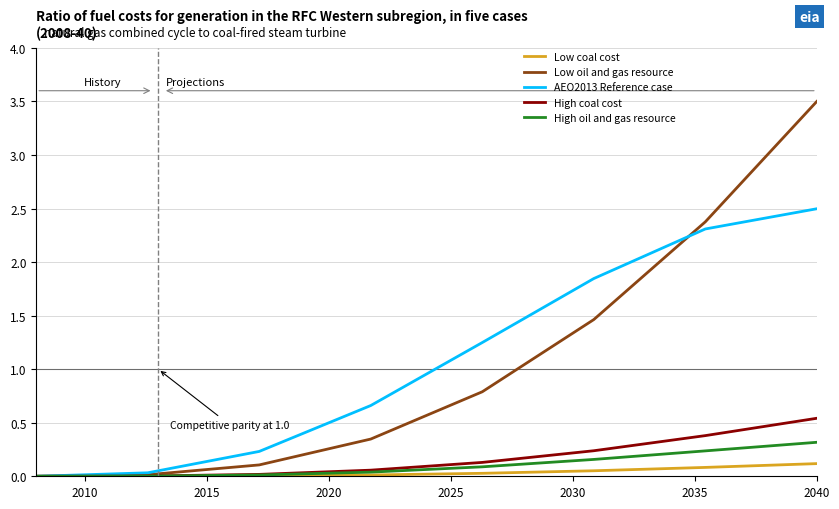

Which series has the widest spread of values?

Low oil and gas resource